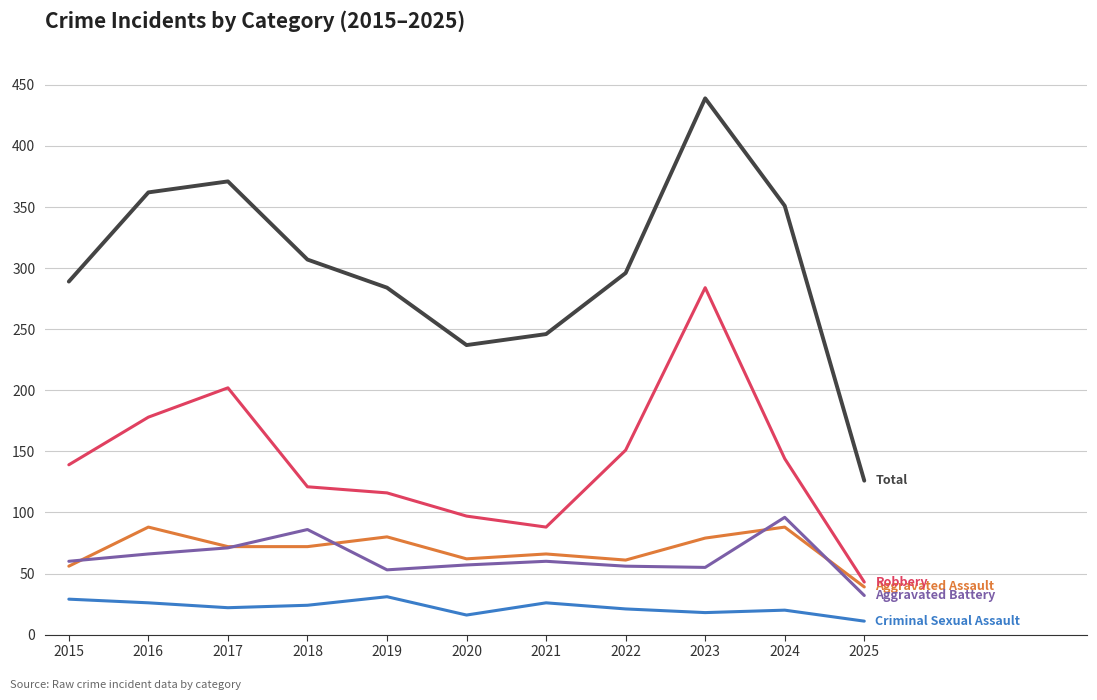

What is the difference between the highest and lowest values at 2017?

349